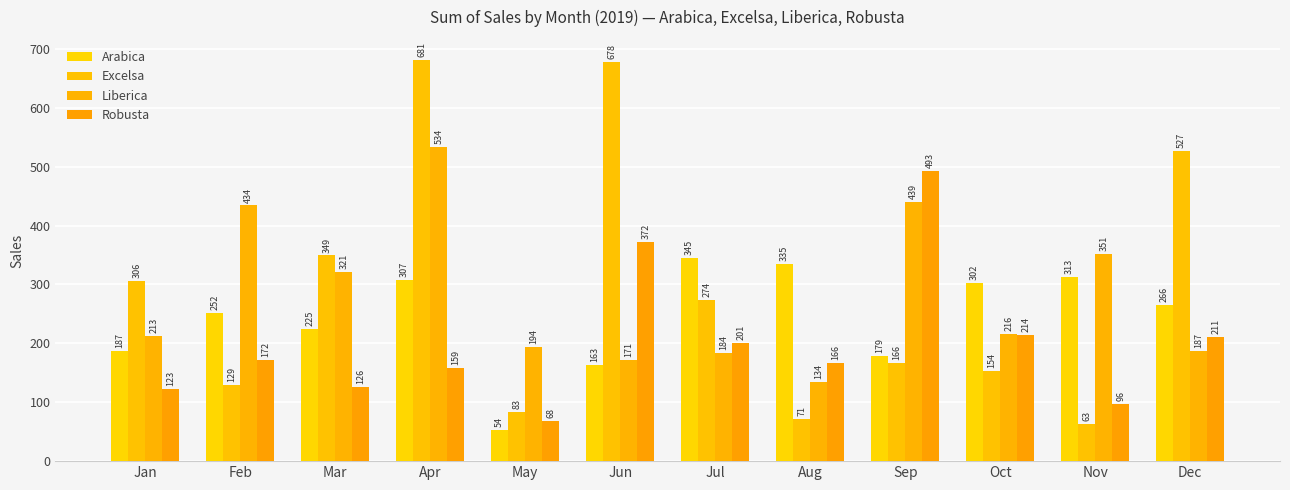

Between Mar and Jul, which series saw the biggest shift?

Liberica